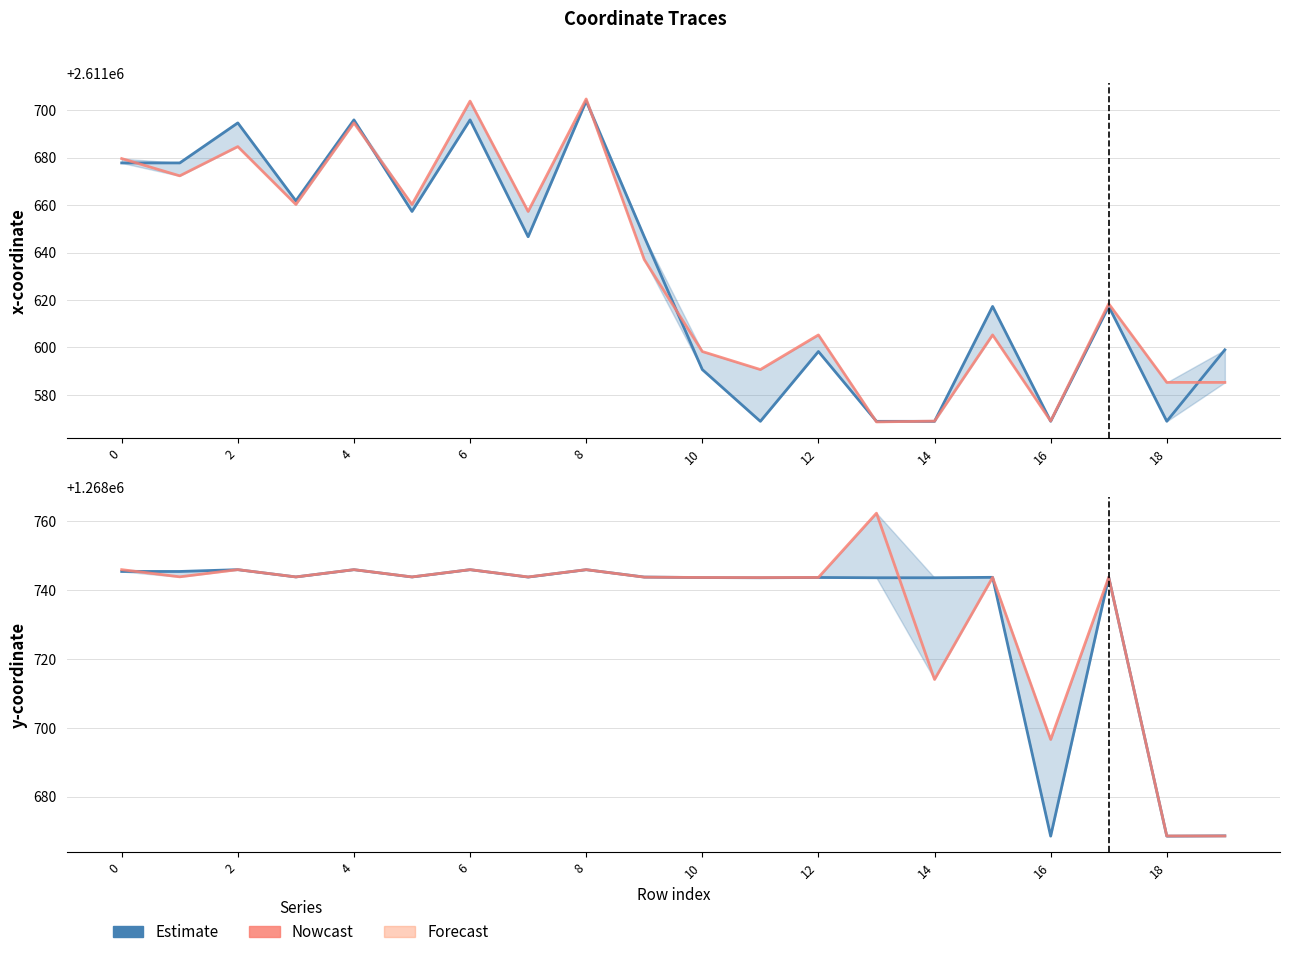

The value of y0 (Estimate) at 0 is 276651.3. True or false?

False